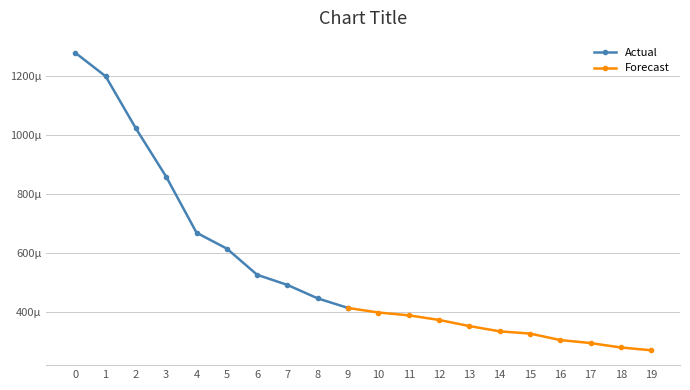

The chart shows a value of 0.0 at 12. True or false?

False